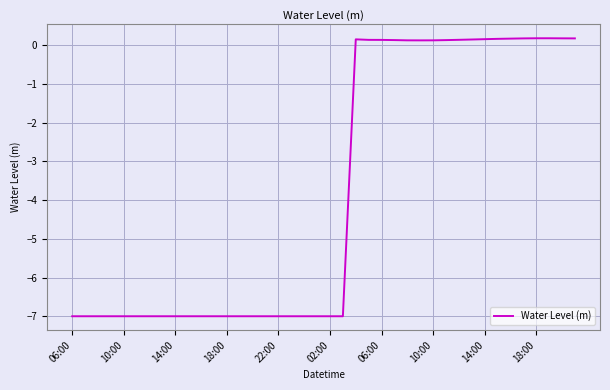

What is the difference between the maximum and minimum values?

7.2